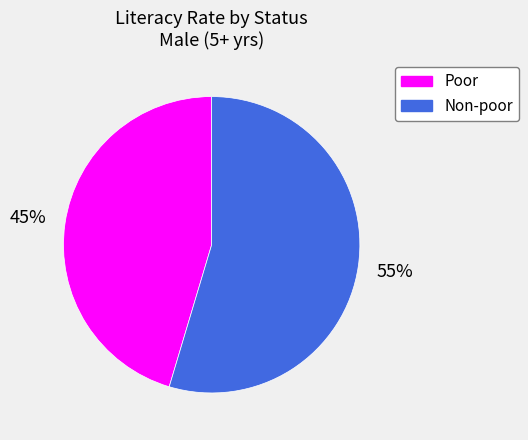

Combined, do Non-poor and Poor account for over 50%?

Yes